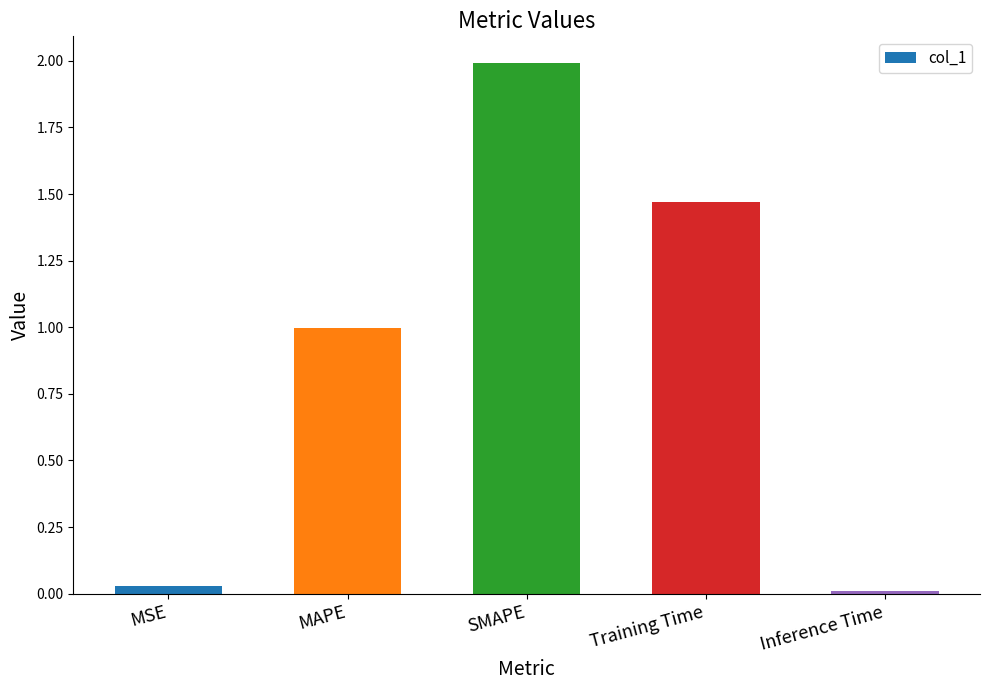

What is the sum of the values at MAPE and Training Time?

2.5